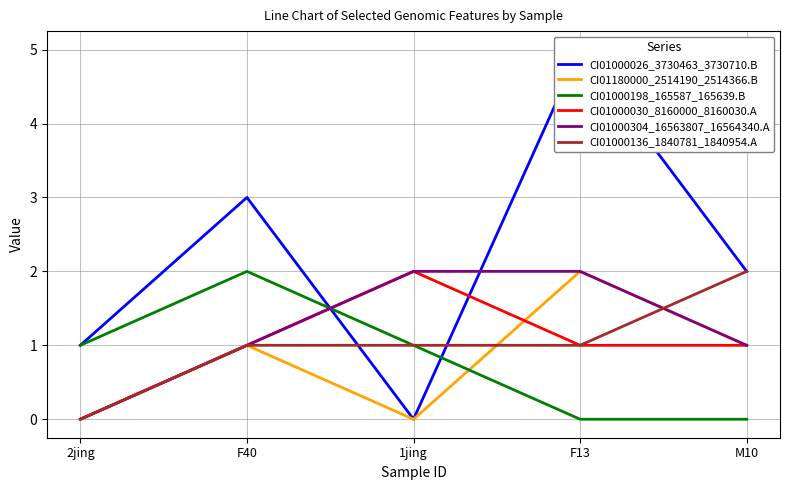

Is the value of CI01000304_16563807_16564340.A at 1jing greater than the value of CI01000198_165587_165639.B at F13?

Yes